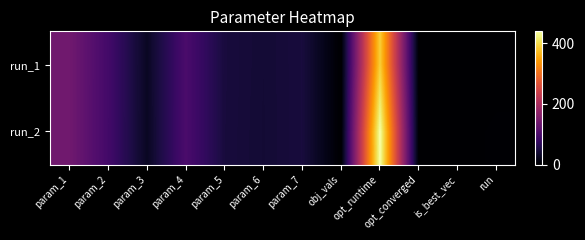

Between param_1 and obj_vals, which is larger?

param_1